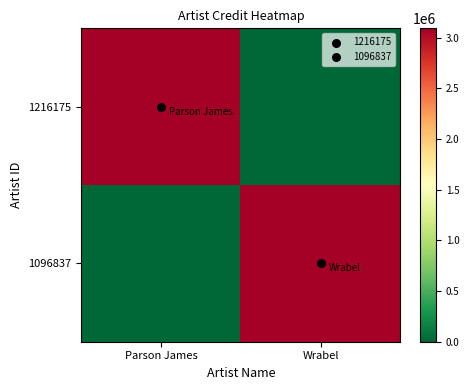

At how many categories does at least one series exceed 2443921?

2